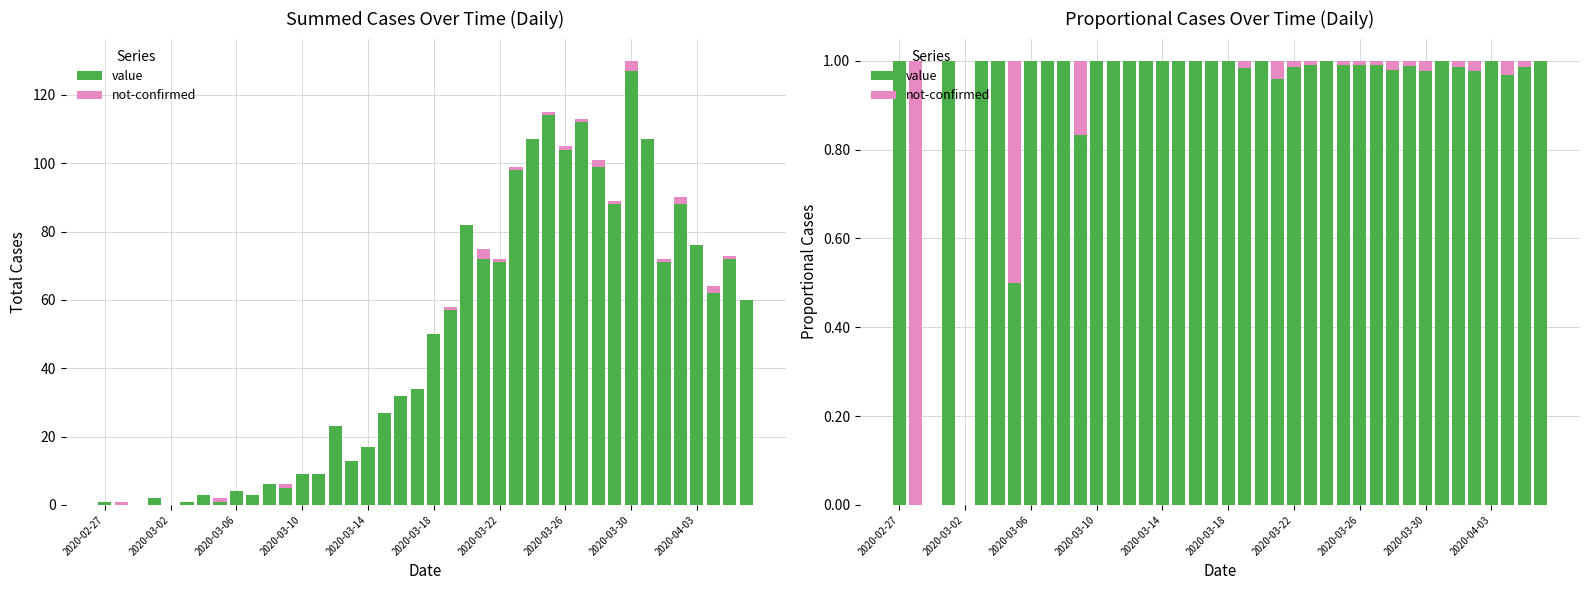

What is the maximum value for not-confirmed?

1.0